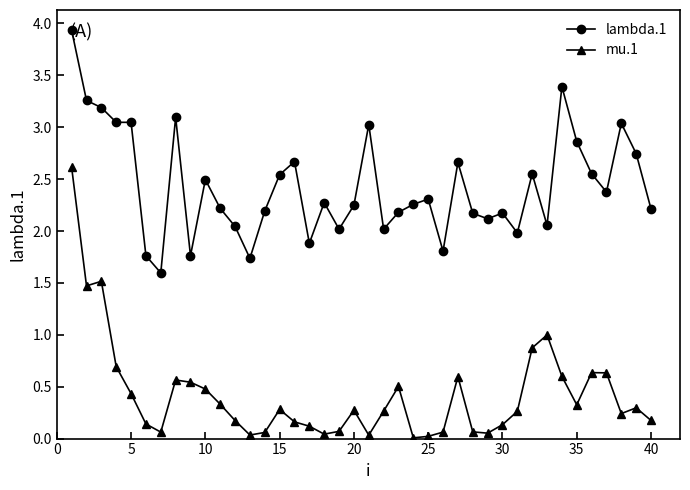

Which series has the widest spread of values?

mu.1